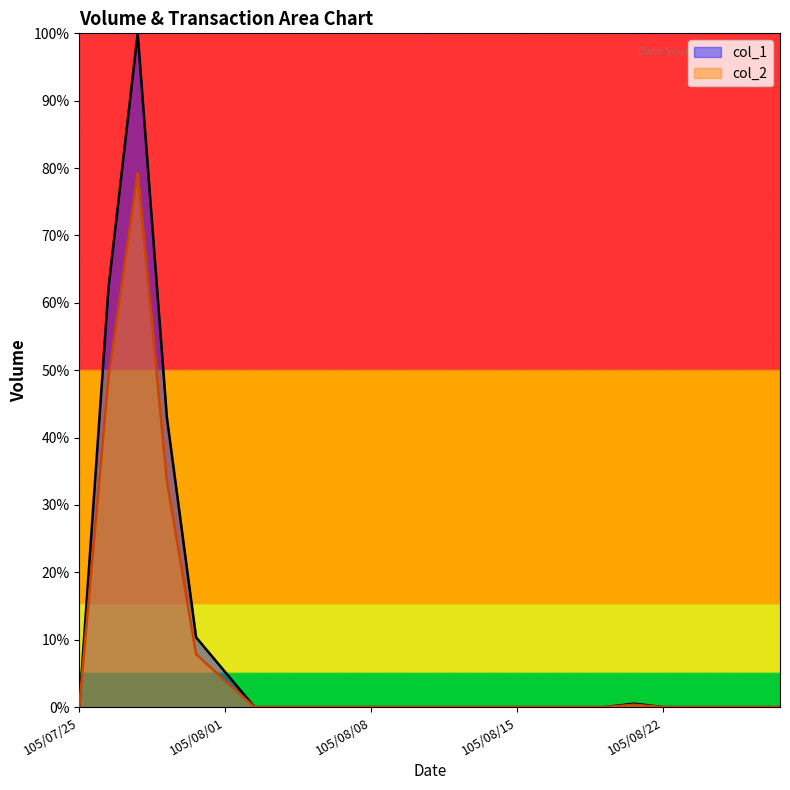

True or false: col_2 and col_1 intersect in this chart.

False